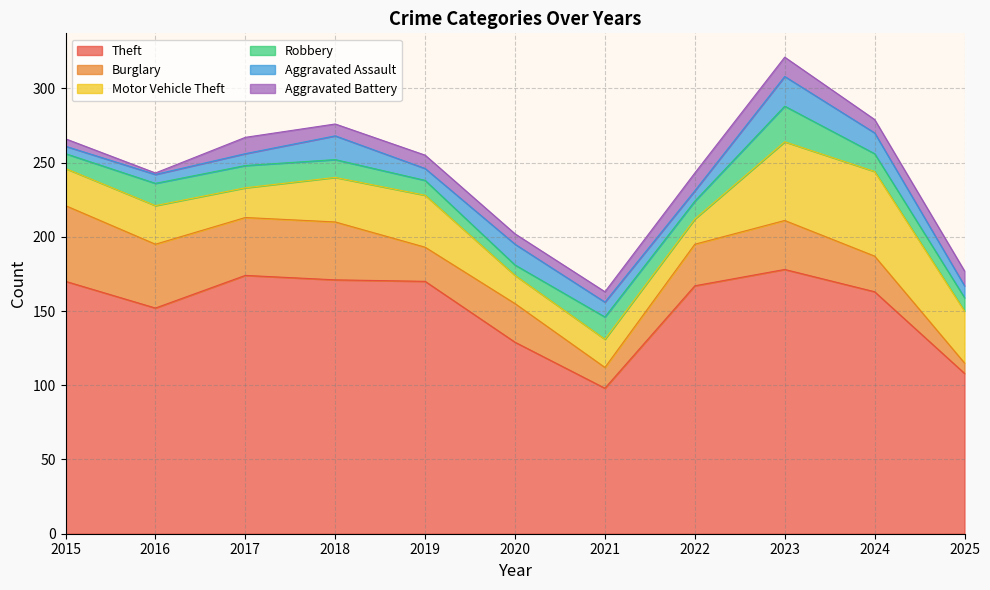

Between 2017 and 2021, which series saw the biggest shift?

Theft